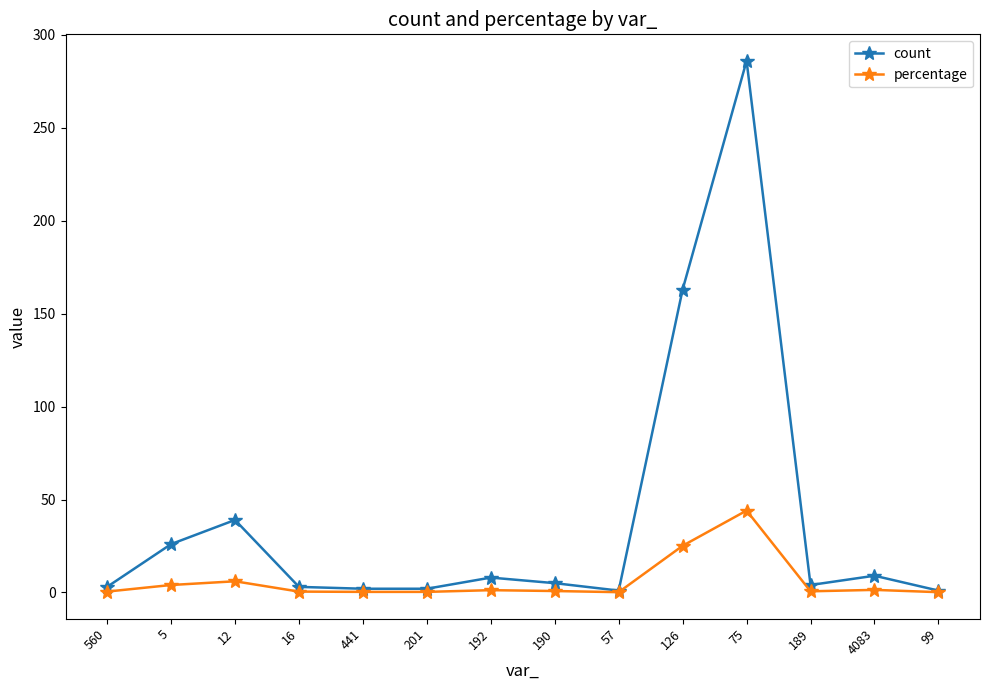

How many lines are shown in the chart?

2